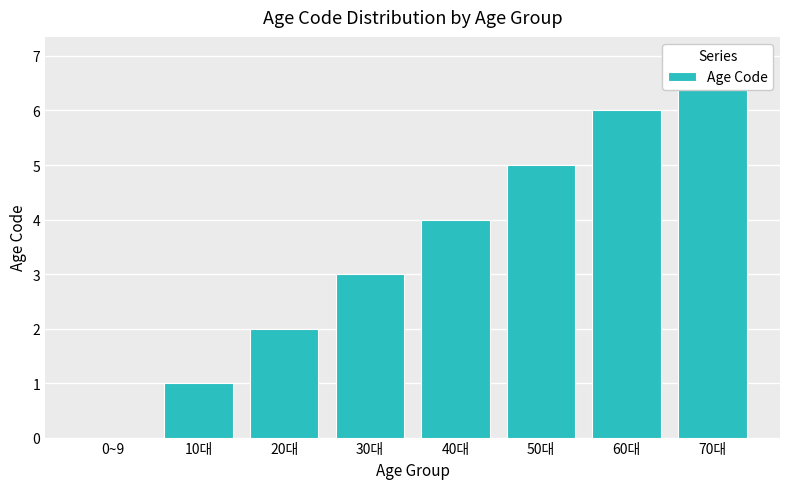

What is the sum of all values?

28